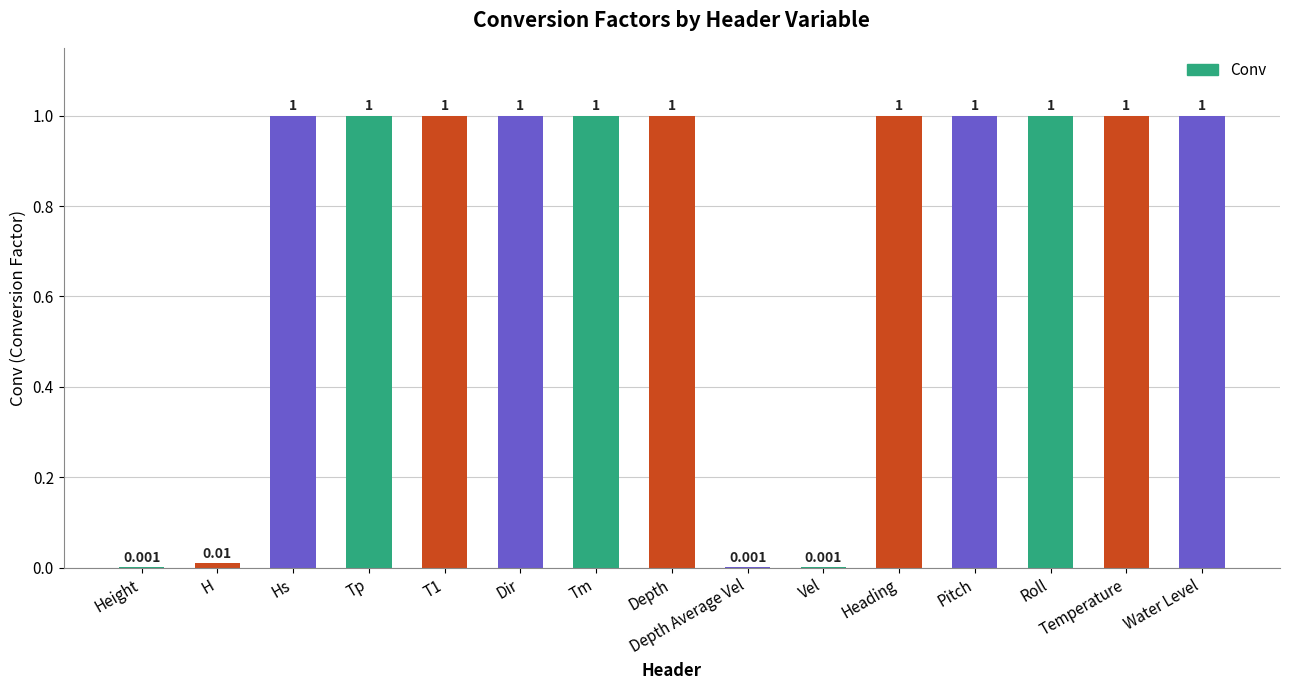

Rank the categories by value from lowest to highest.

Height, Depth Average Vel, Vel, H, Hs, Tp, T1, Dir, Tm, Depth, Heading, Pitch, Roll, Temperature, Water Level